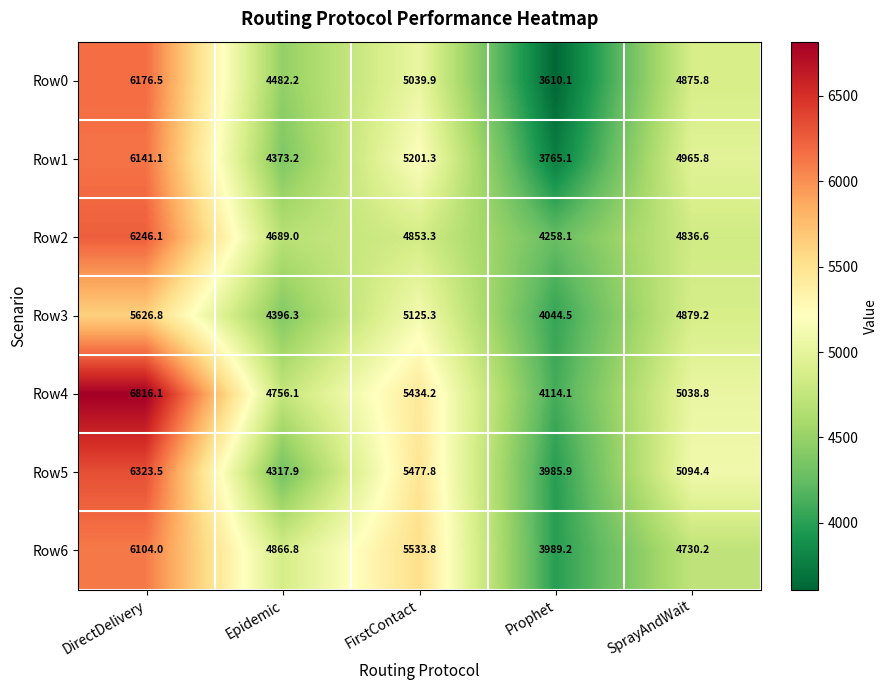

How many data points does each series have?

5